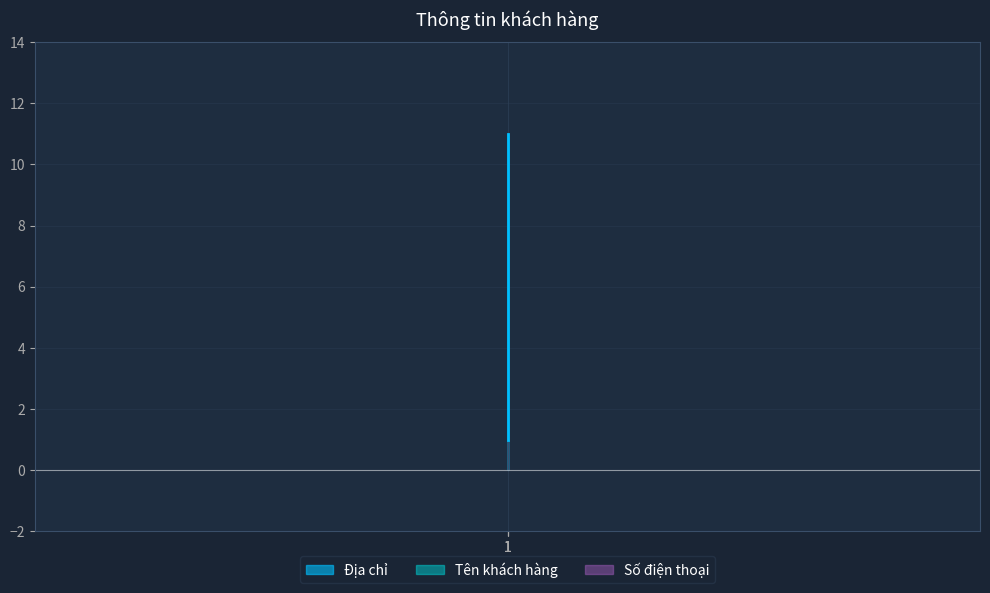

Which has a higher value, 1 or 1?

1